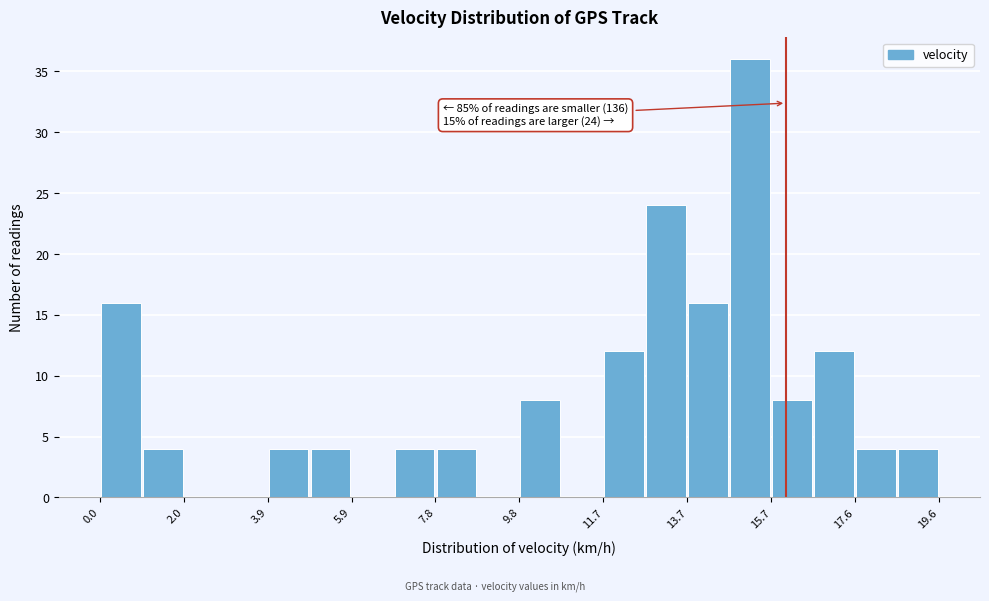

Which range on the x-axis has the tallest bar?

14.6 to 15.6